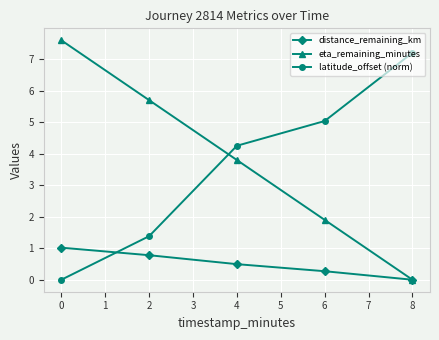

What is the difference between the highest and lowest values at 4?

3.8